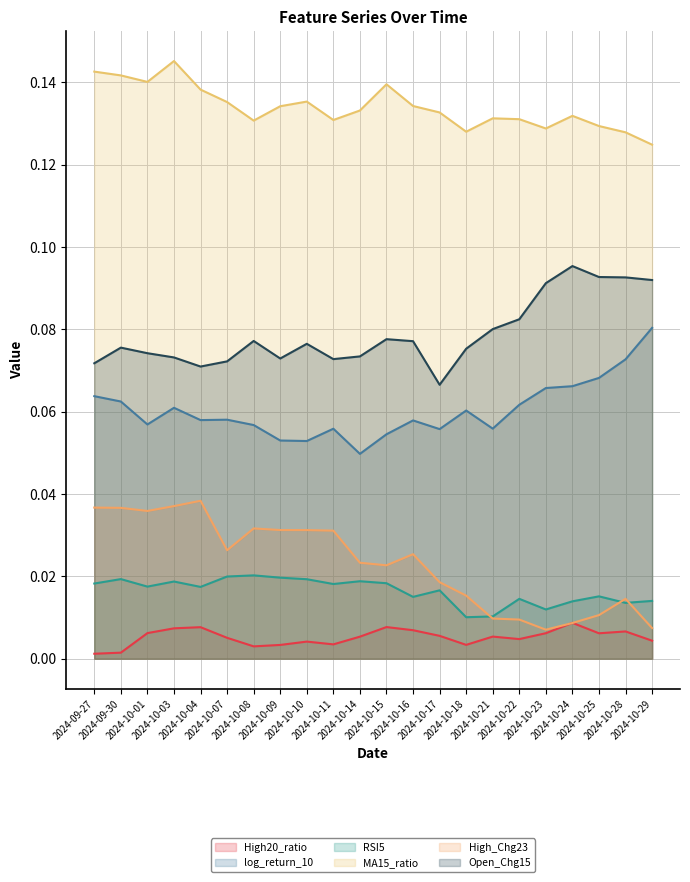

At how many categories does at least one series exceed 0?

22